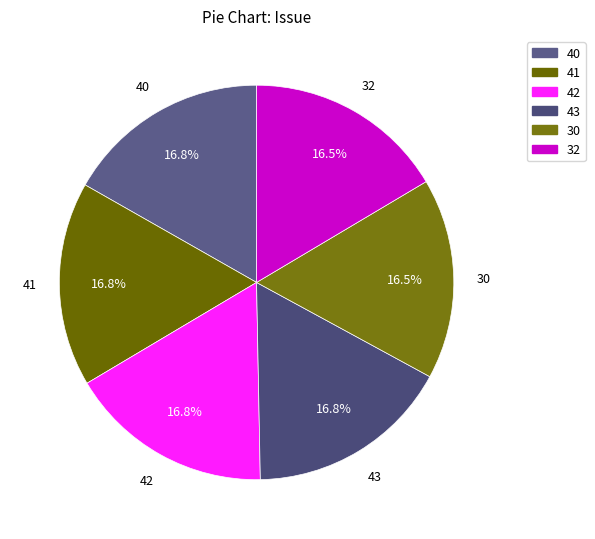

What is the ratio of the value at 42 to the value at 32?

1.0